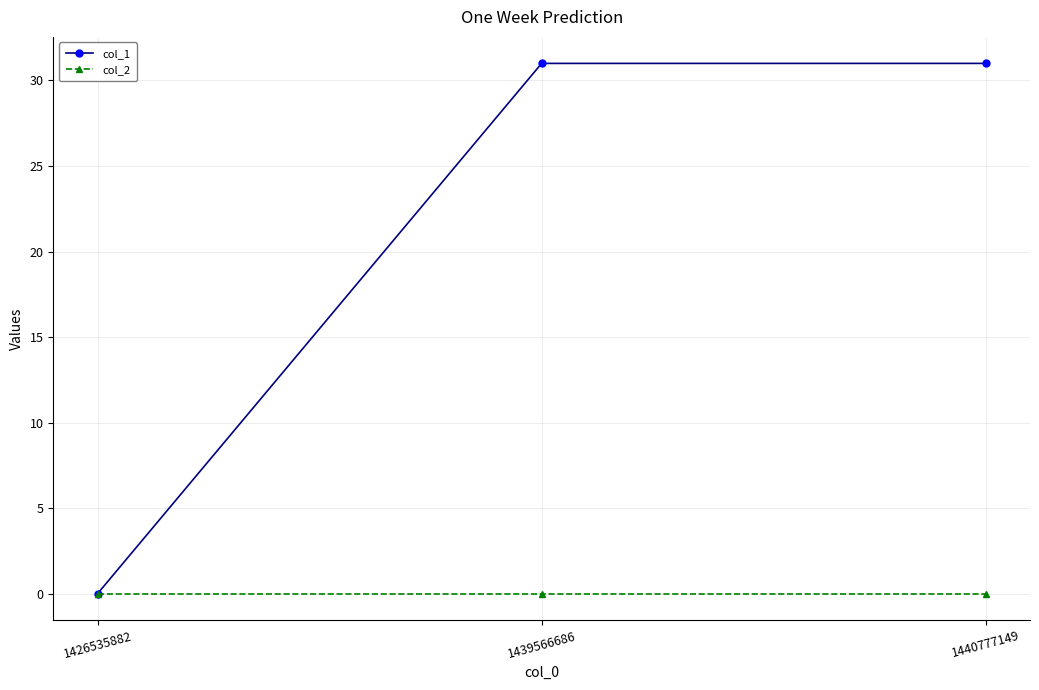

How many lines are shown in the chart?

2